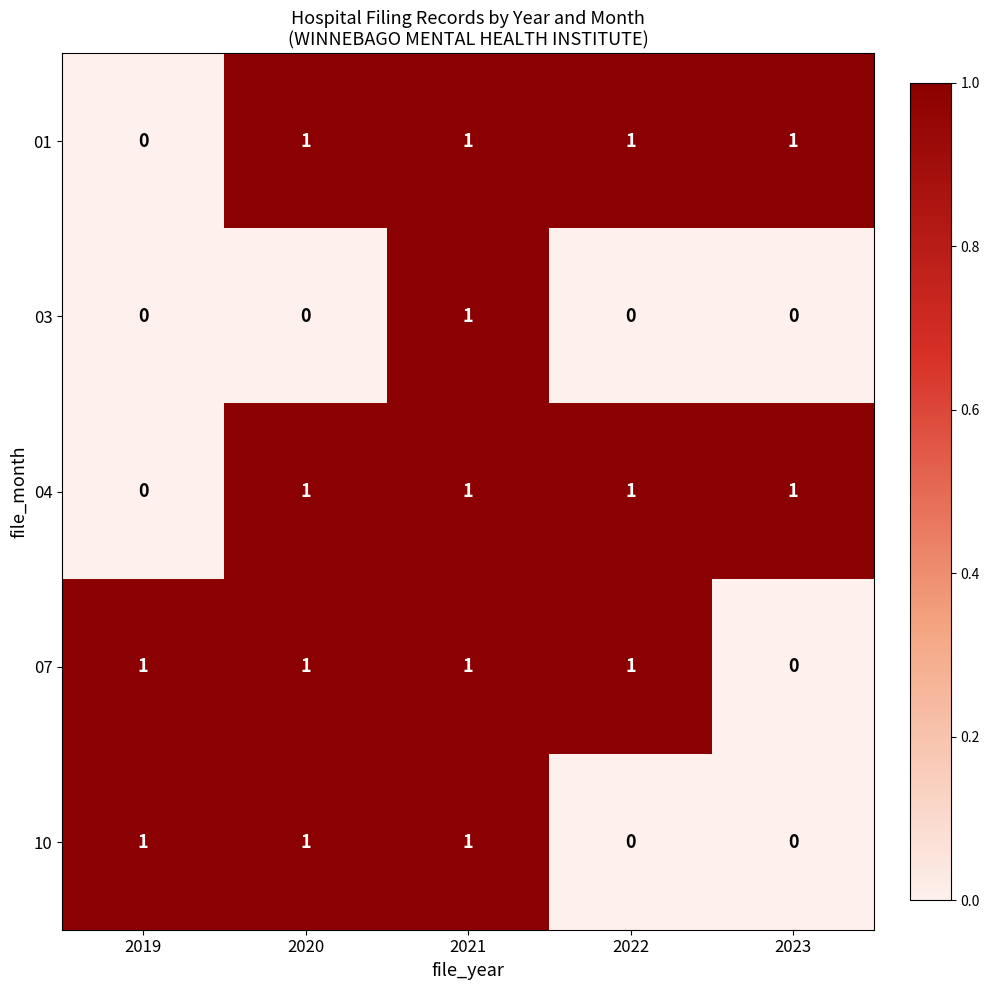

At which category is the sum across all series the highest?

2021